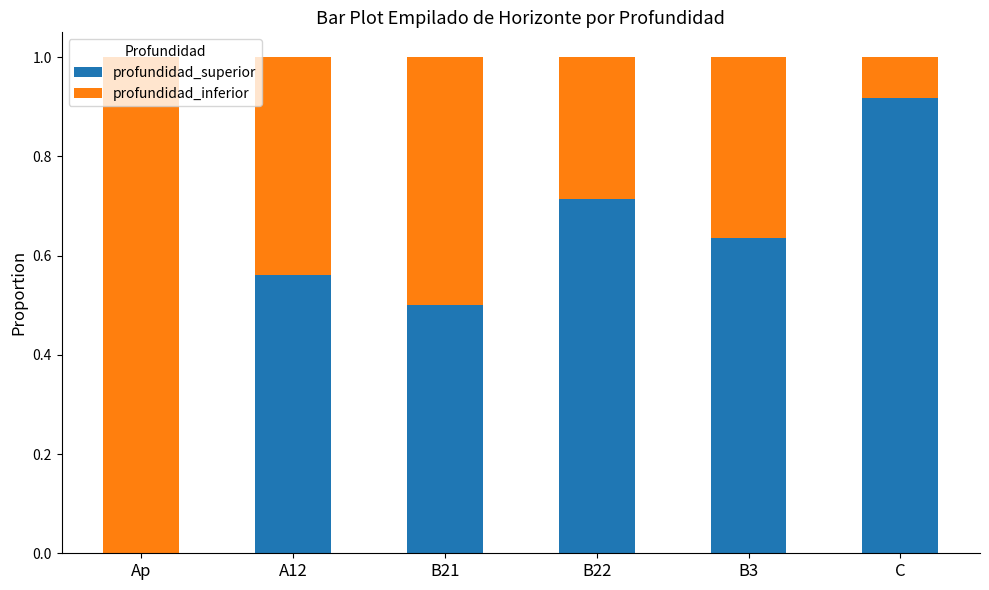

Which category has the highest value in the profundidad_superior series?

C